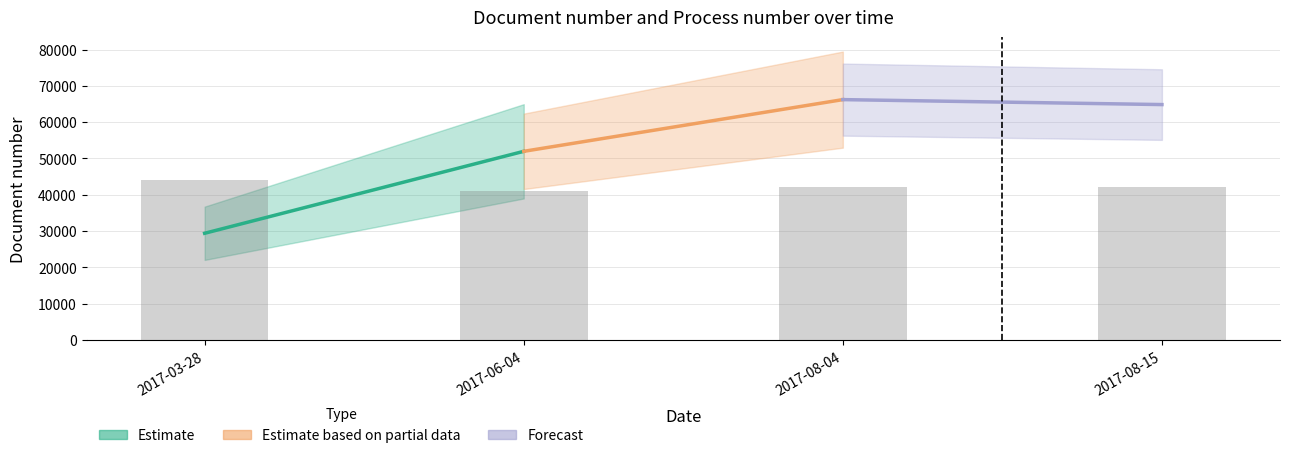

What is the sum of all values?

169000